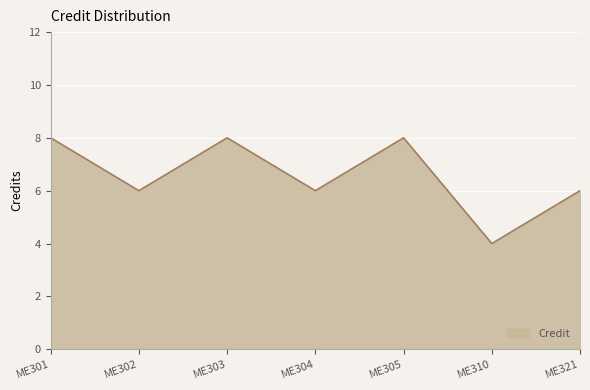

True or false: the data has more than 1 interior local peaks.

True